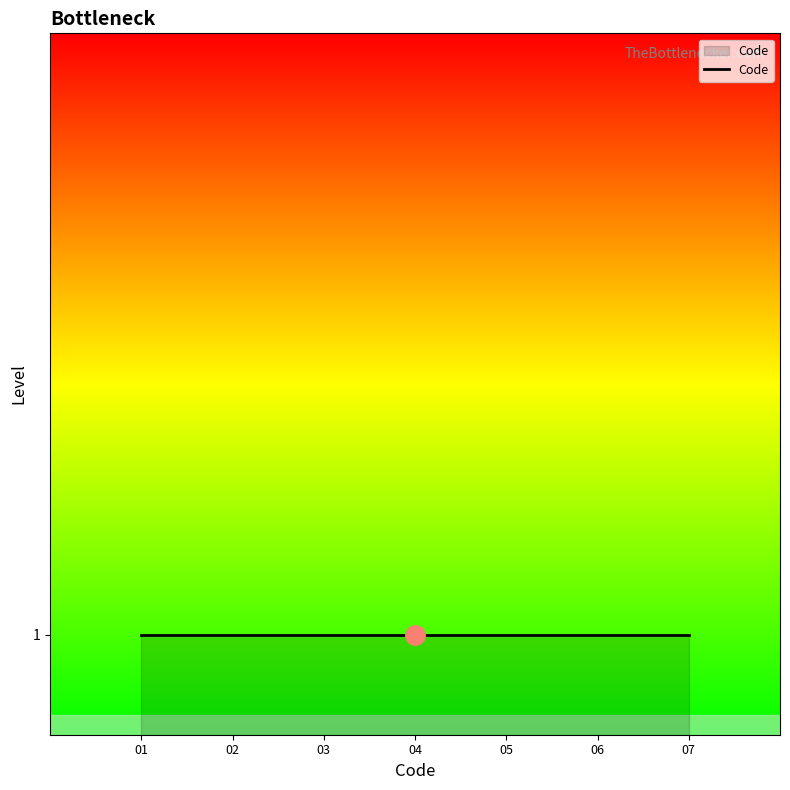

How many values are below 4?

3